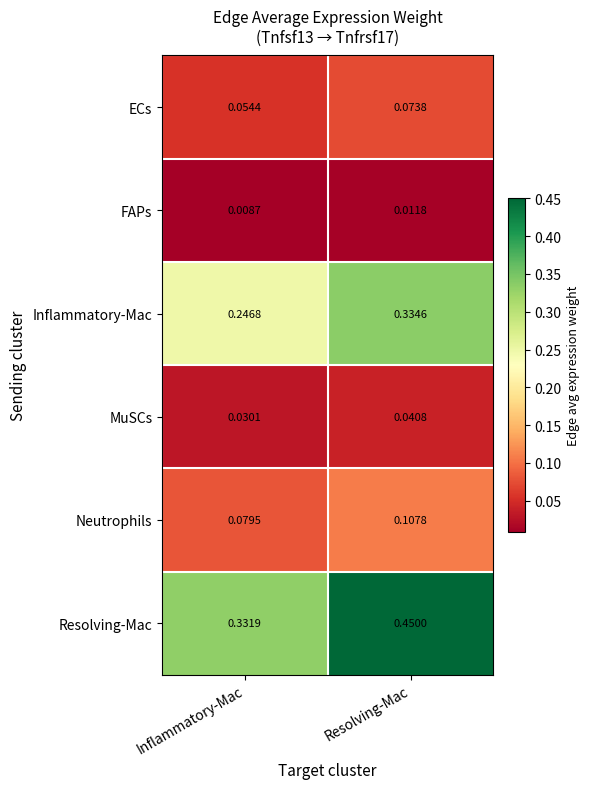

At which label is Neutrophils closest to 0?

Inflammatory-Mac